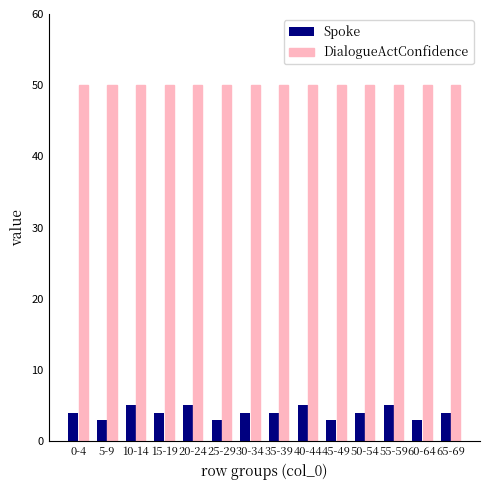

What is the label of the 4th bar from the right?

50-54